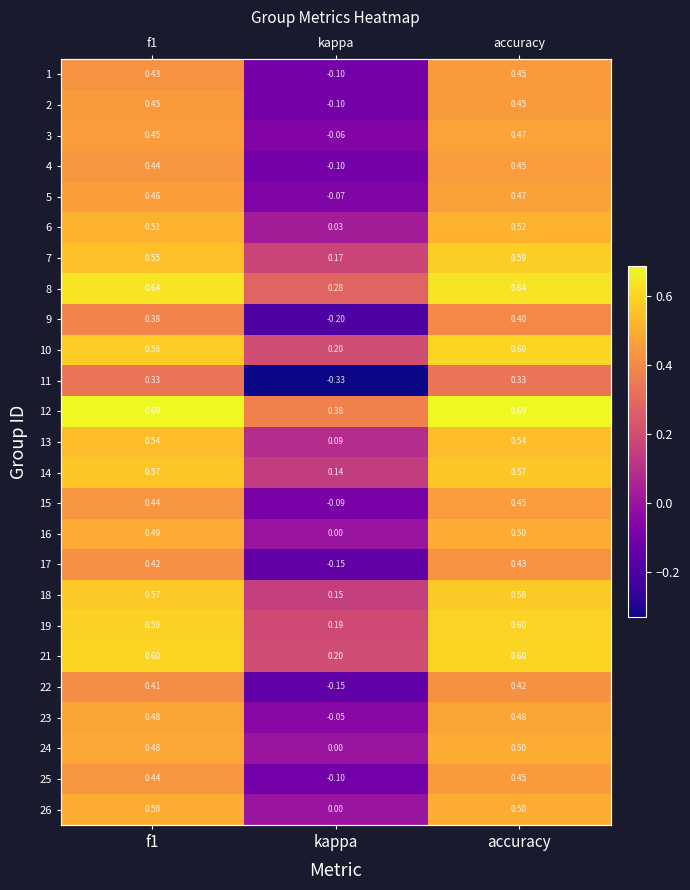

Is the value of 9 at accuracy greater than the value of 13 at accuracy?

No